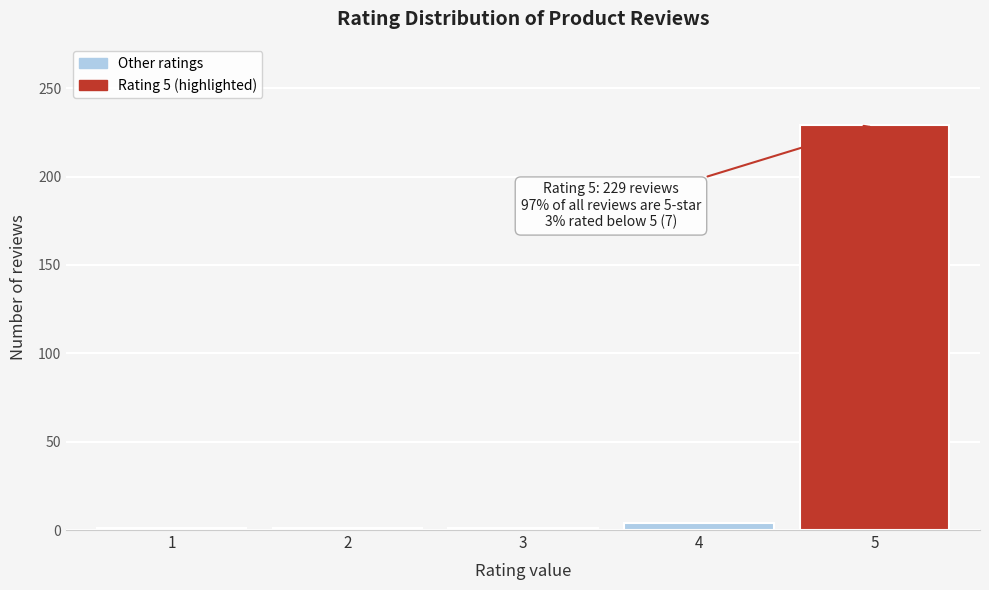

Reading right to left, list all the values displayed in this chart.

229	4	1	1	1